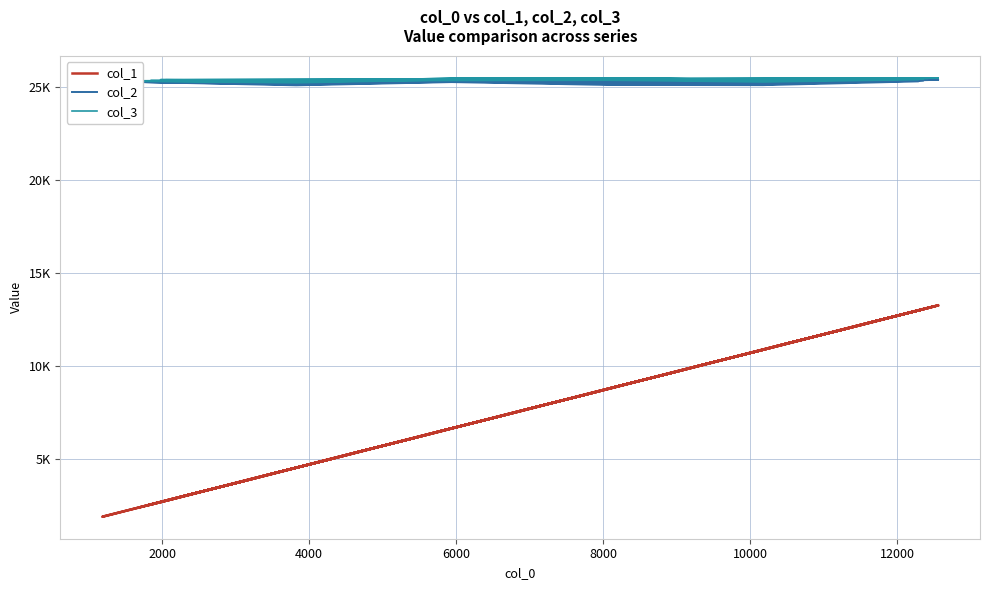

True or false: col_1 and col_3 cross at least once.

False